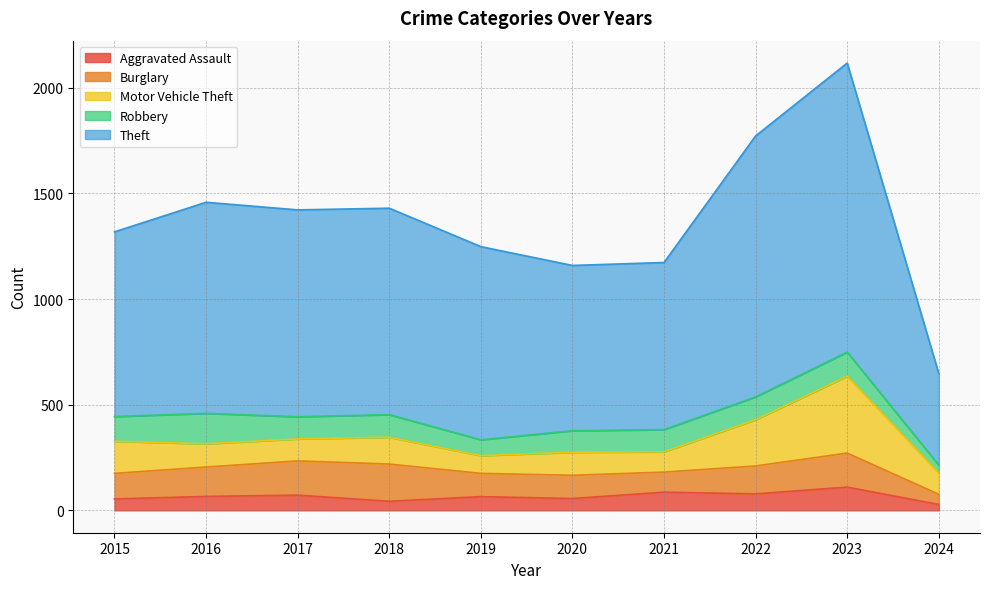

What are all the series names shown in the legend?

Aggravated Assault, Burglary, Motor Vehicle Theft, Robbery, Theft